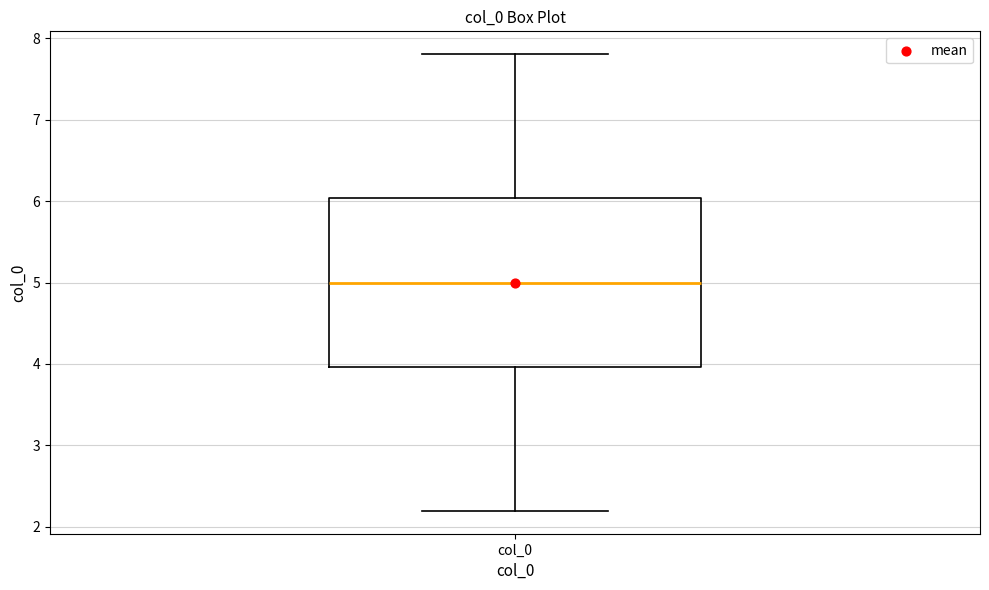

Read this box plot against the y-axis: the position of the median line, the range covered by the box, and the ends of both whiskers. The values are not printed on the chart, so give them approximately, as read against the axis.

median 5.0, box 4.0 to 6.0, whiskers 2.2 to 7.8